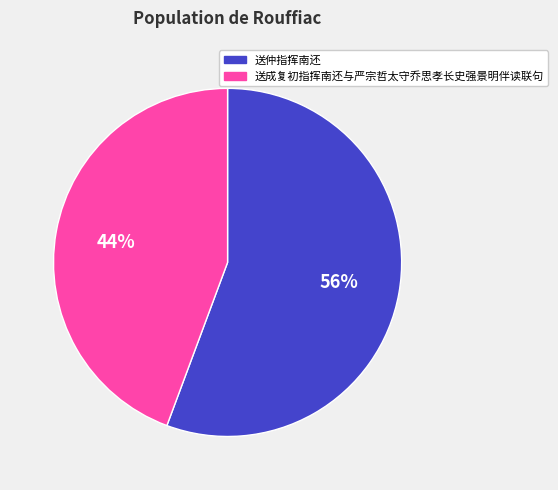

Approximately how many times larger is the value at 送成复初指挥南还与严宗哲太守乔思孝长史强景明伴读联句 compared to 送仲指挥南还?

0.8